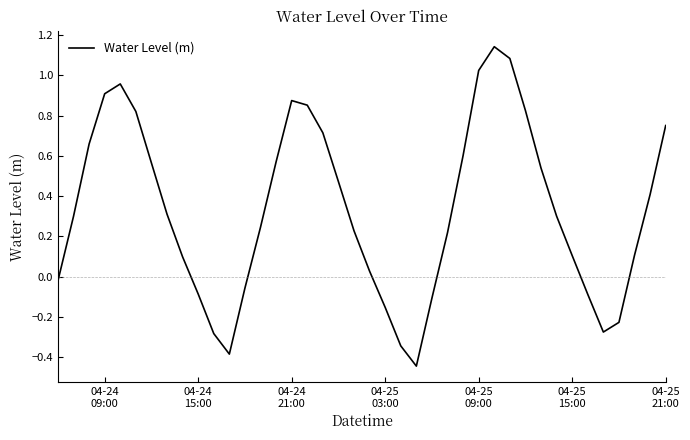

Reading left to right, what are all the values shown in this chart?

-0.0	0.3	0.7	0.9	1.0	0.8	0.6	0.3	0.1	-0.1	-0.3	-0.4	-0.1	0.2	0.6	0.9	0.9	0.7	0.5	0.2	0.0	-0.2	-0.3	-0.4	-0.1	0.2	0.6	1.0	1.1	1.1	0.8	0.5	0.3	0.1	-0.1	-0.3	-0.2	0.1	0.4	0.8